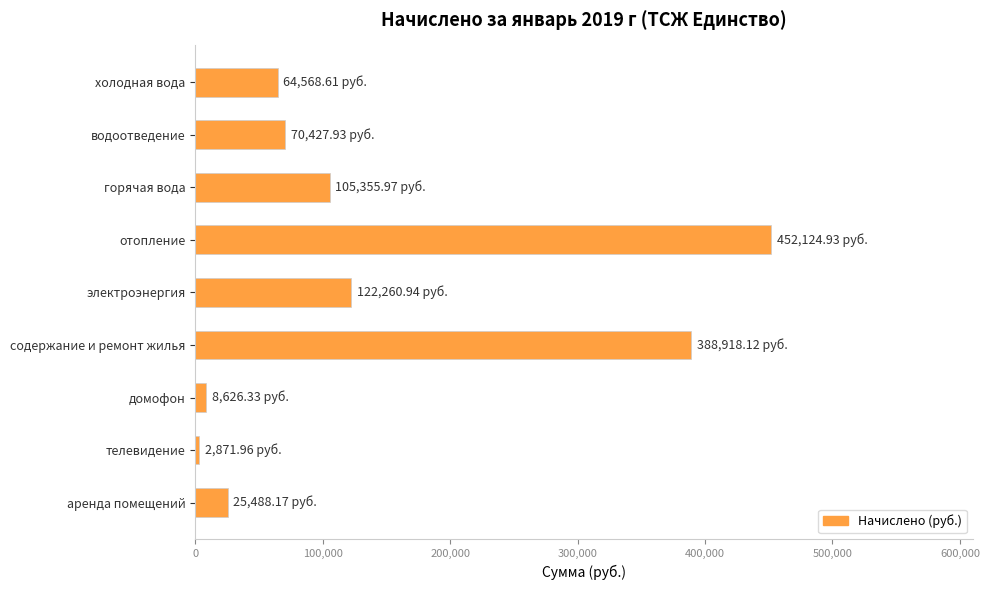

What is the label of the 7th bar from the top?

домофон